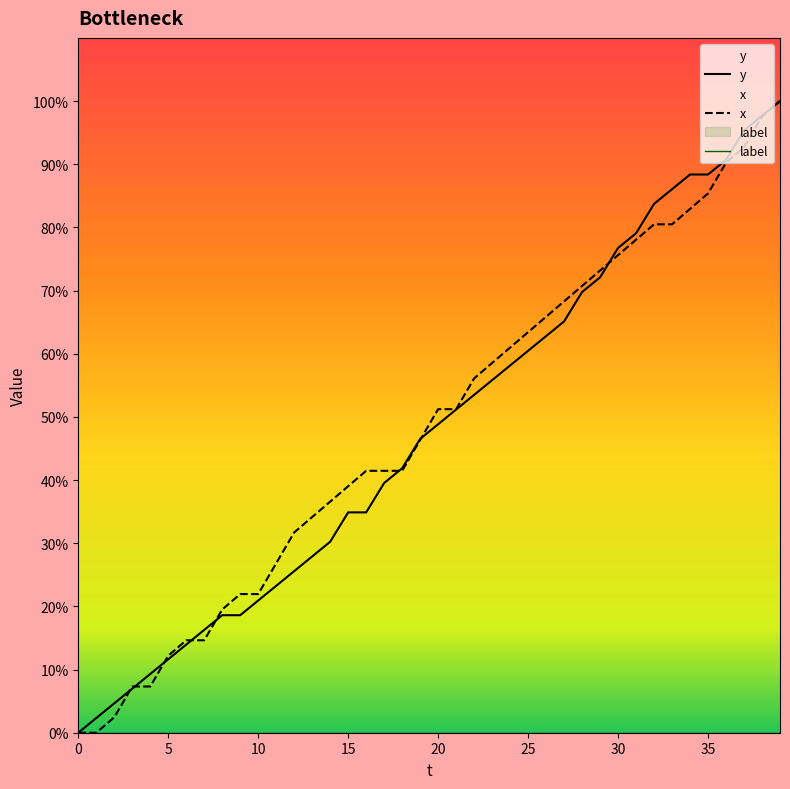

True or false: y has a value of 25.6 at 12.

True